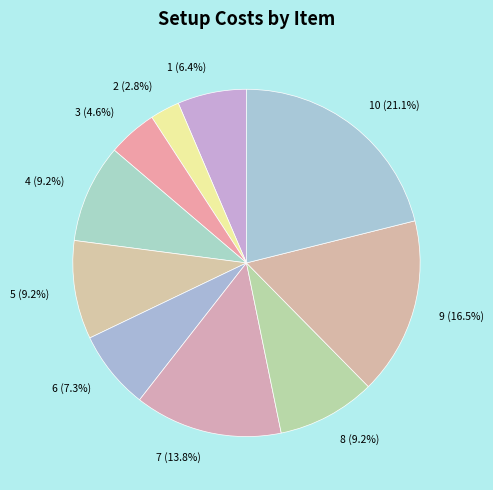

What percentage do 8 (9.2%) and 3 (4.6%) together represent?

13.8%